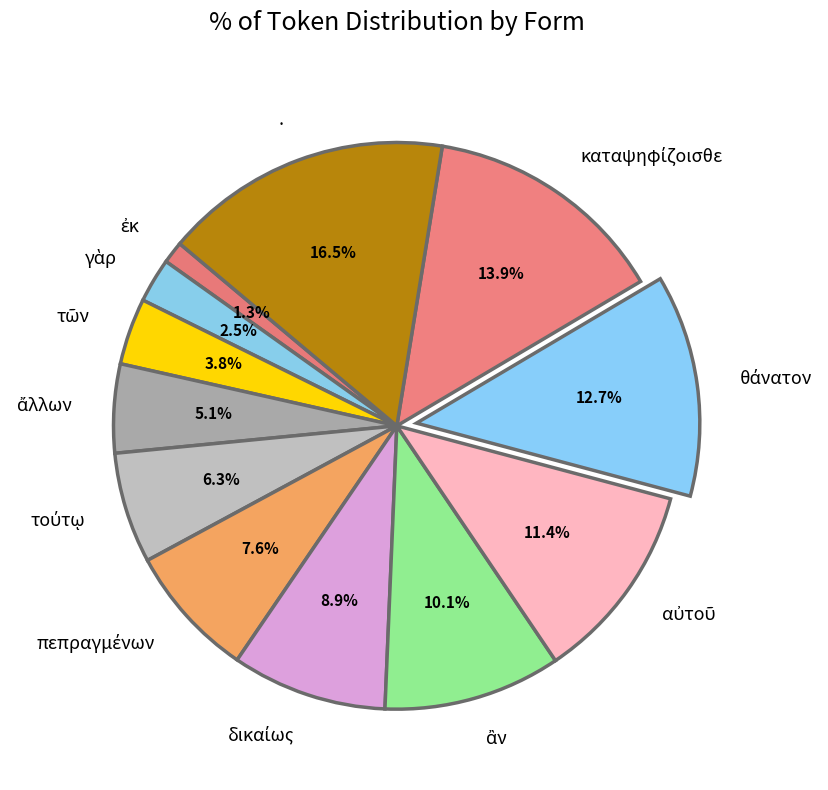

How many segments does this pie chart have?

12